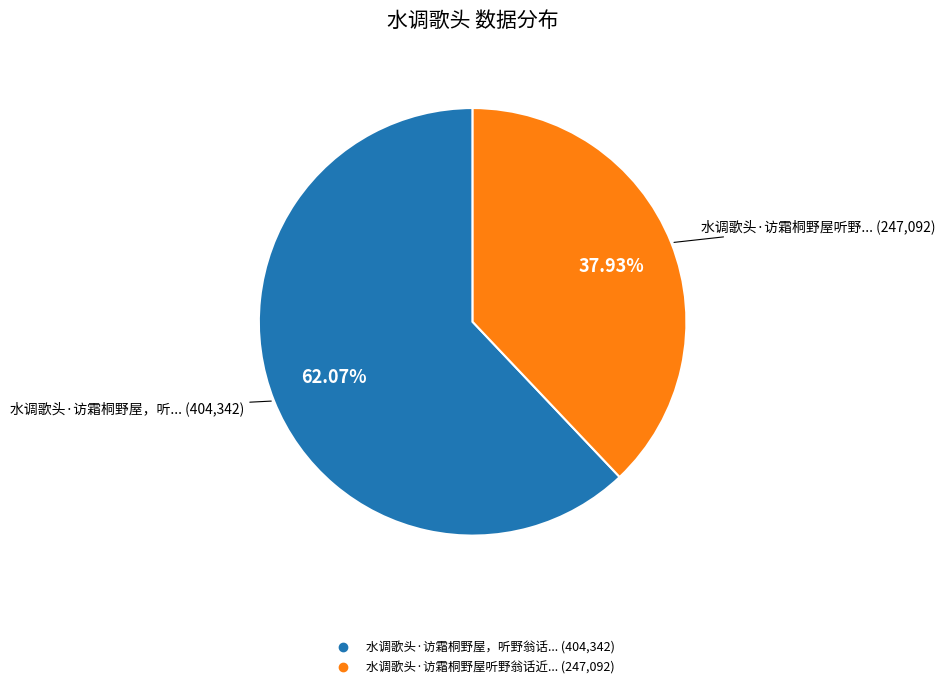

How many slices are in this pie chart?

2